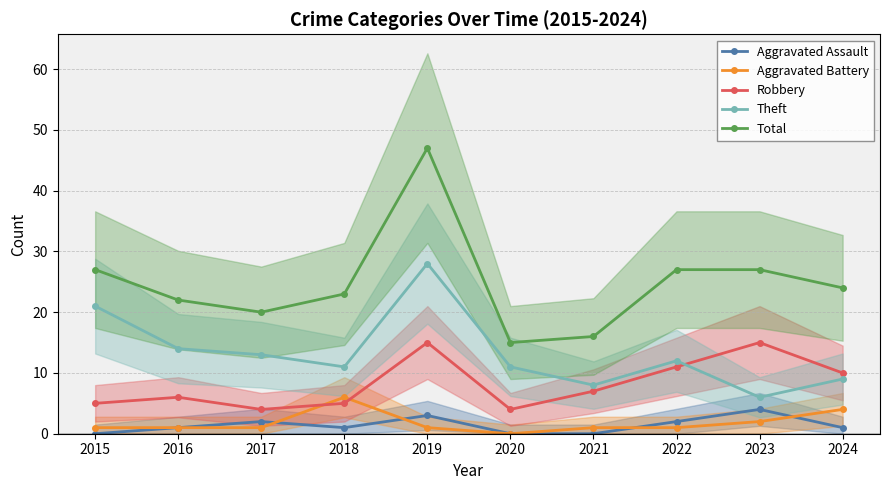

How many lines are shown in the chart?

5